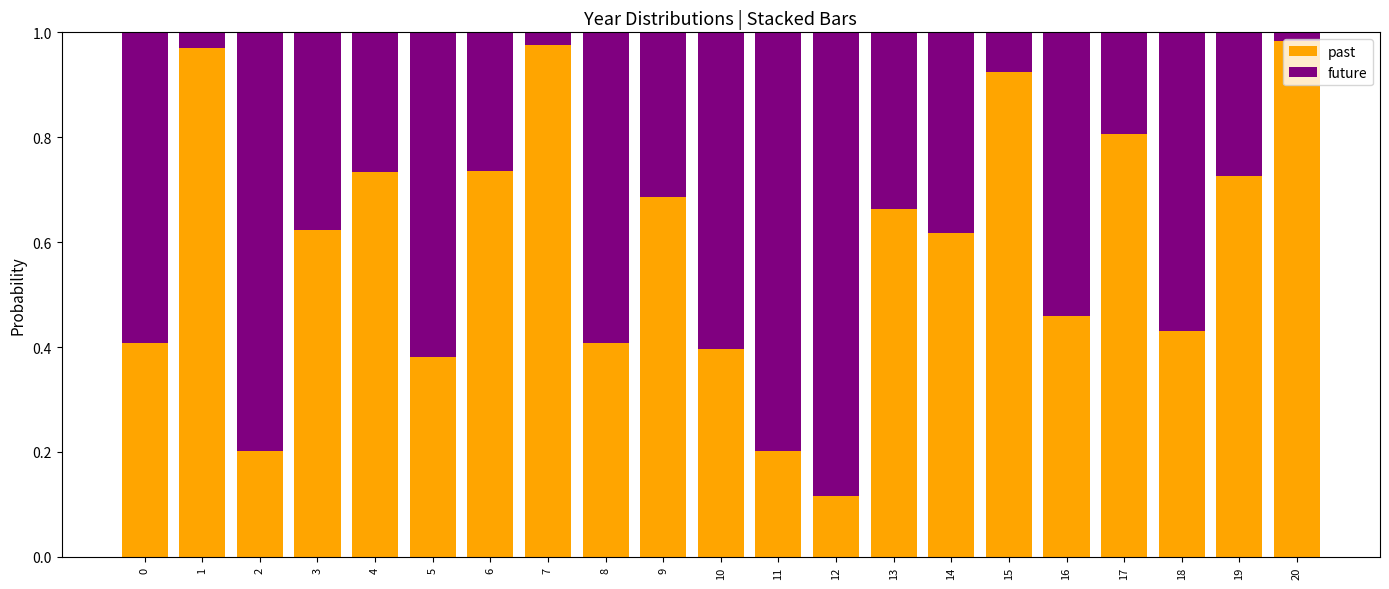

What is the difference between the maximum and second lowest values in the past series?

0.8